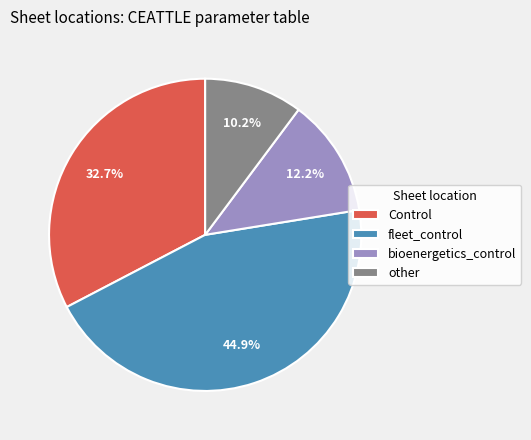

Approximately how many times larger is the value at other compared to Control?

0.3